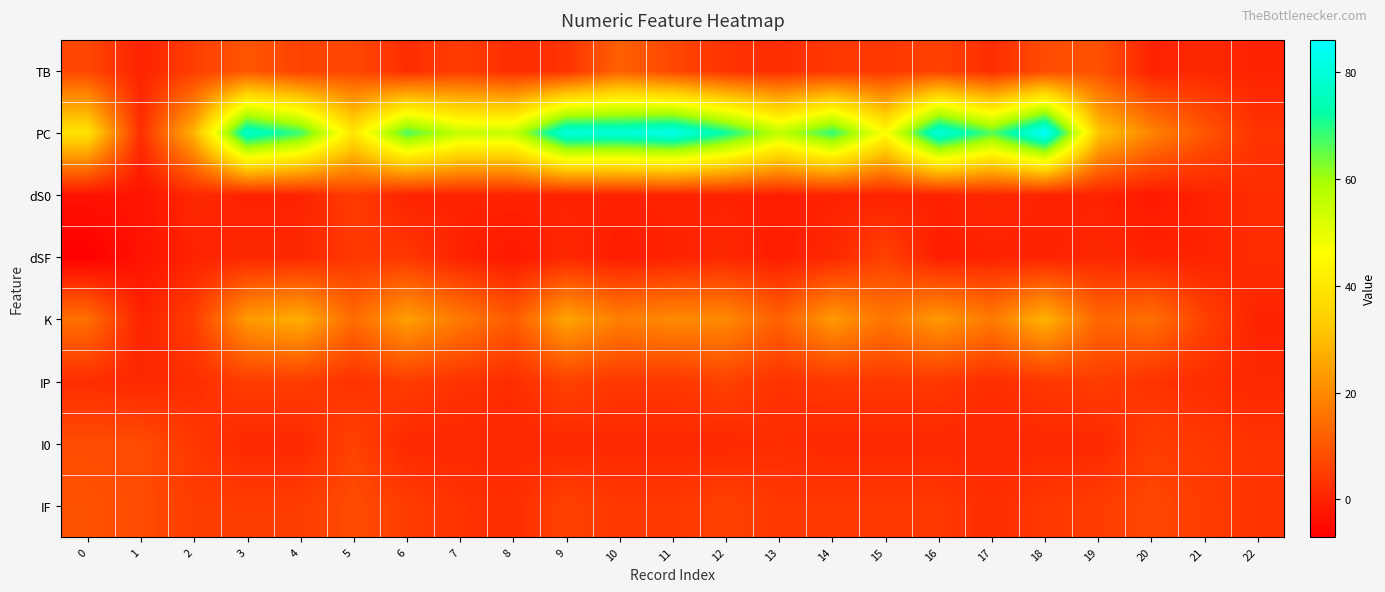

Between 16 and 7, which is larger?

16